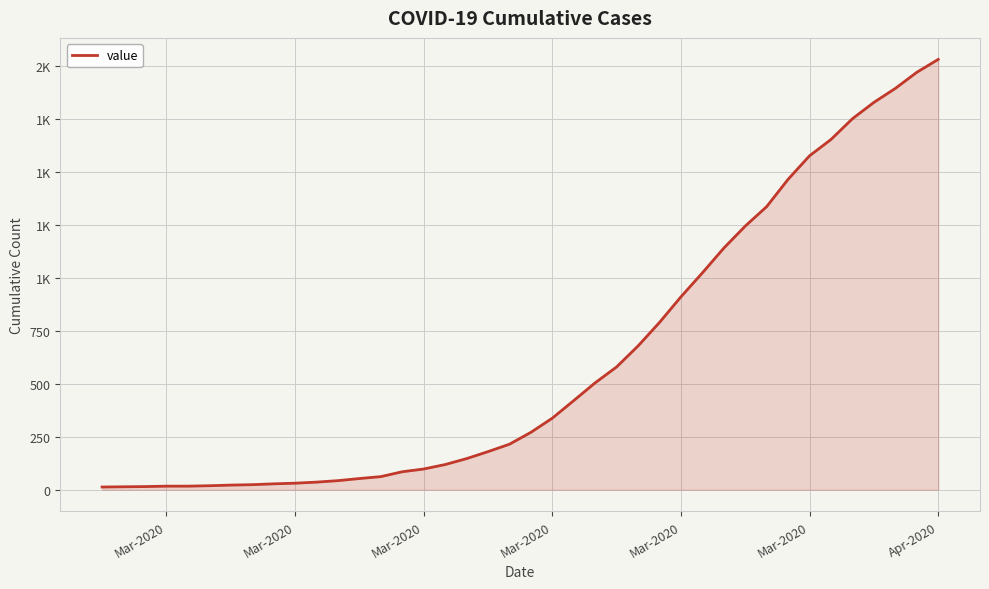

Is this an area chart (filled region under the line)?

Yes